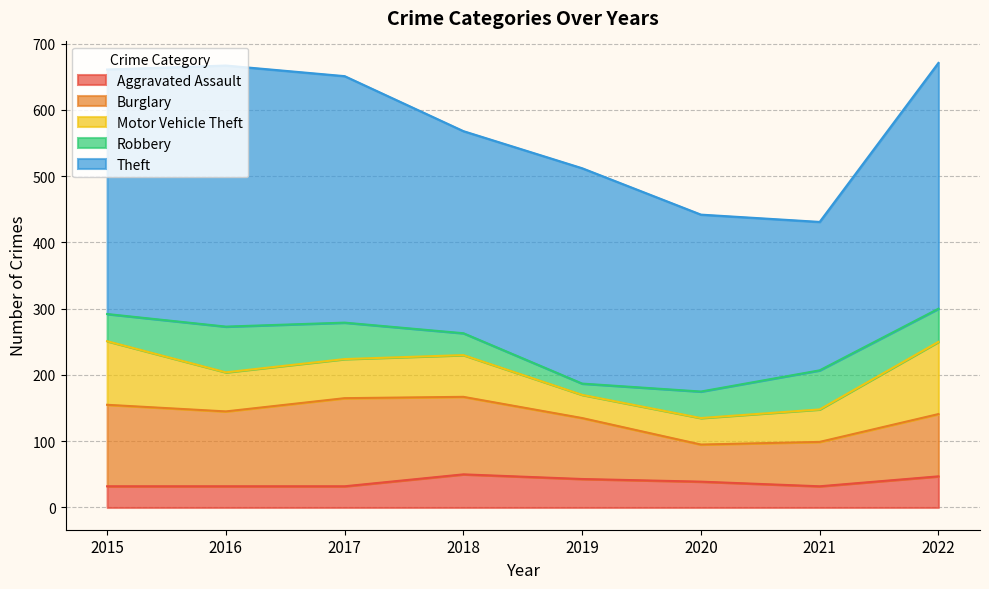

Where is the first local maximum for Burglary?

2017